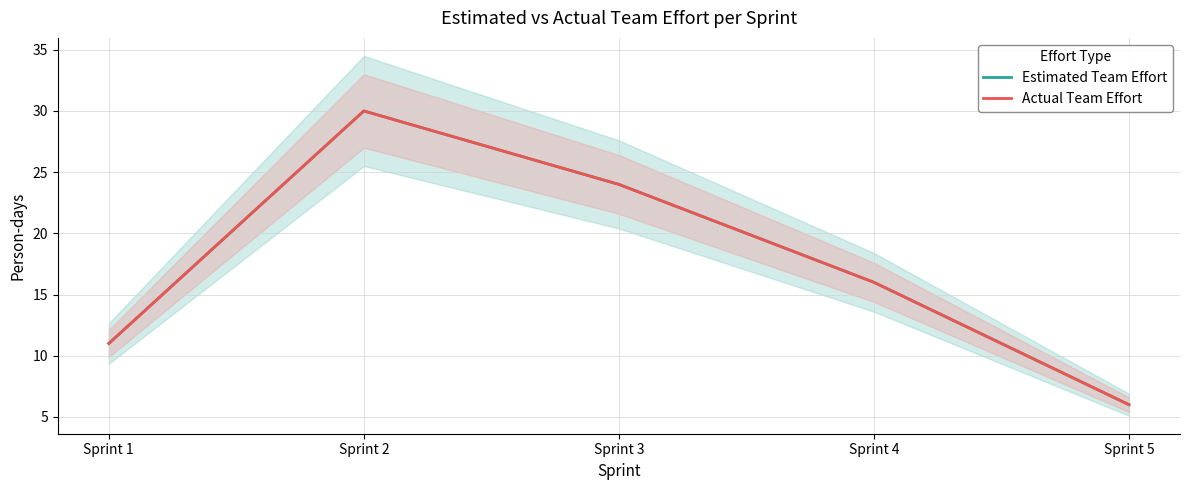

Reading left to right, what are all the values shown in this chart?

Estimated Team Effort: 11	30	24	16	6
Actual Team Effort: 11	30	24	16	6